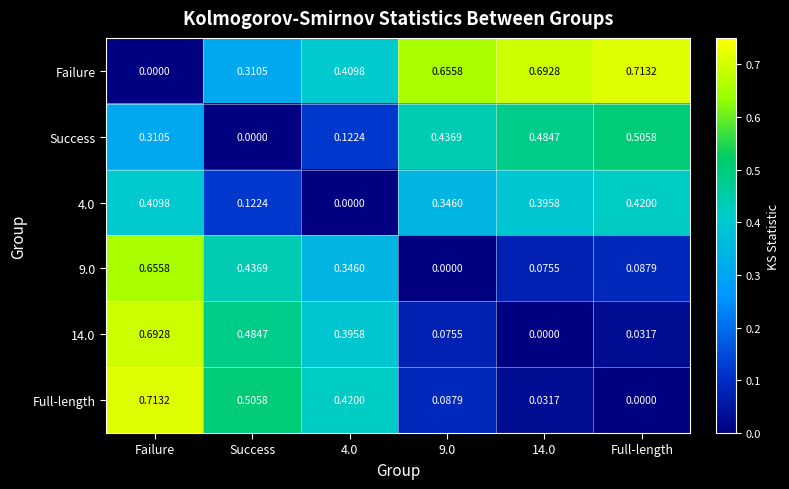

Rank the series at Success from highest to lowest value.

Full-length, 14.0, 9.0, Failure, 4.0, Success